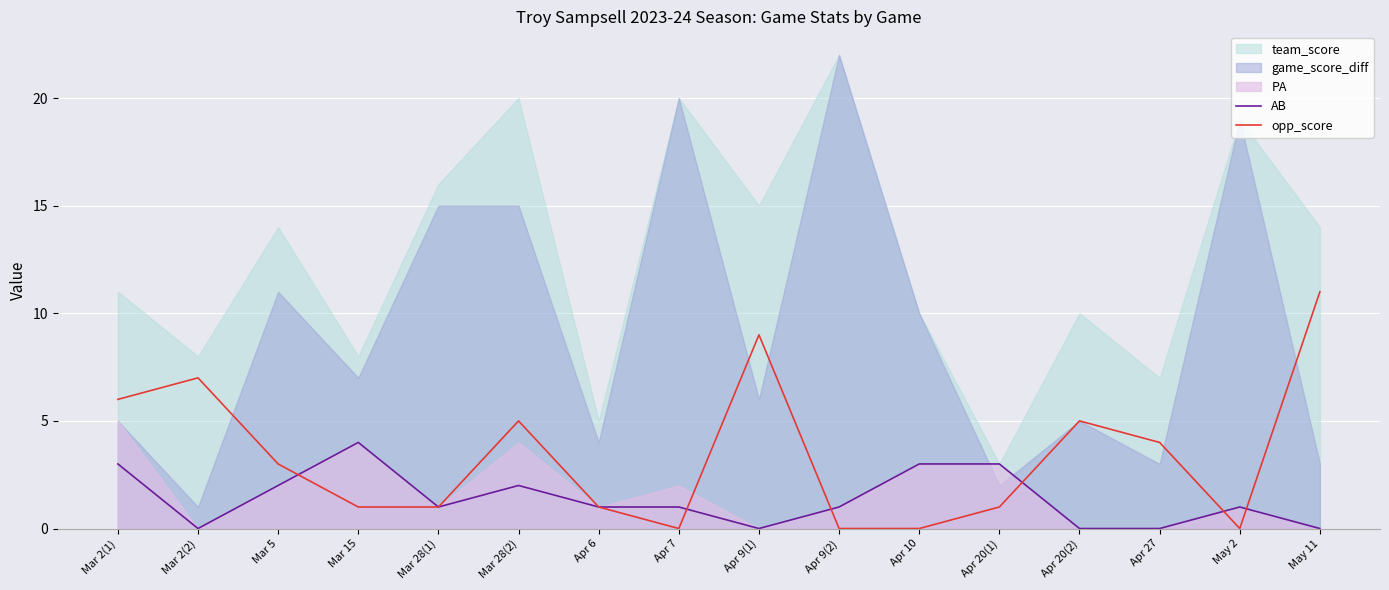

At which category is the sum across all series the highest?

May 11